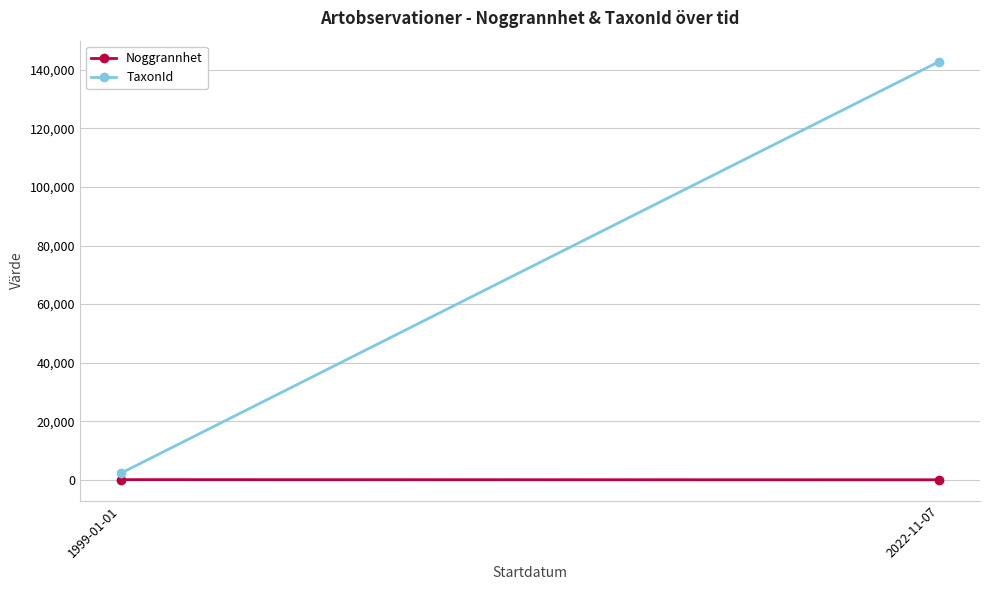

What is the label of the 1st point from the right?

2022-11-07